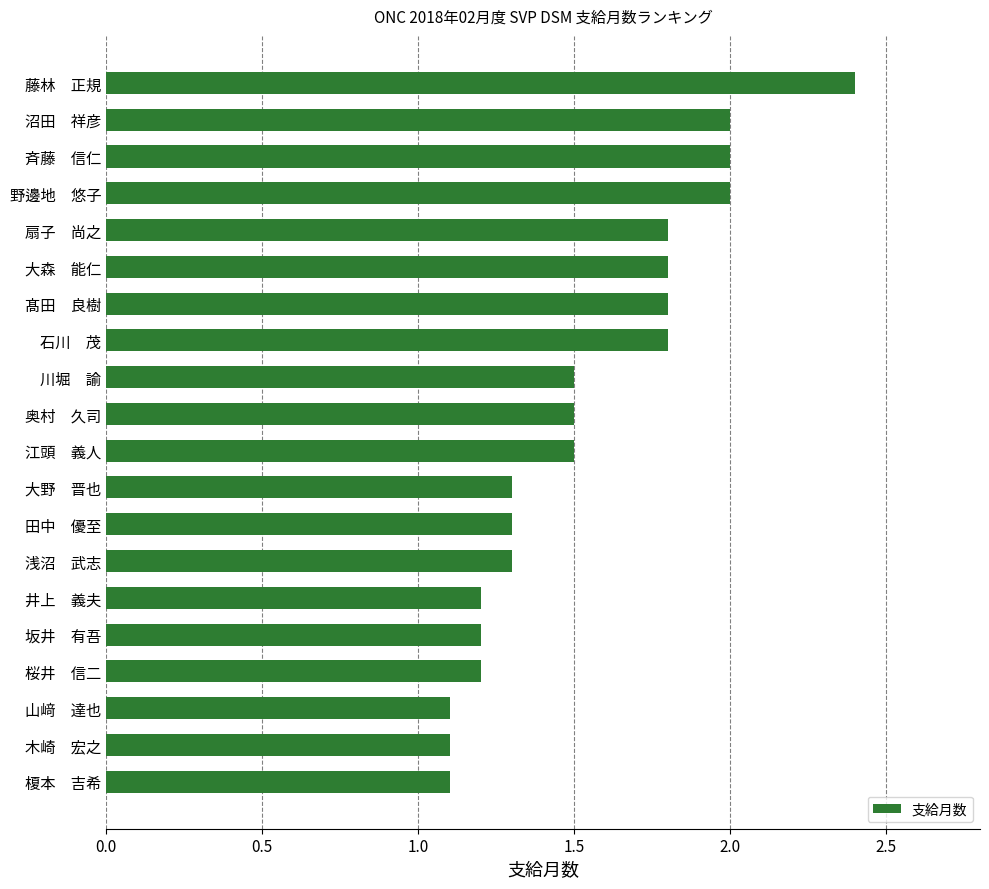

Between 桜井　信二 and 野邊地　悠子, which is larger?

野邊地　悠子